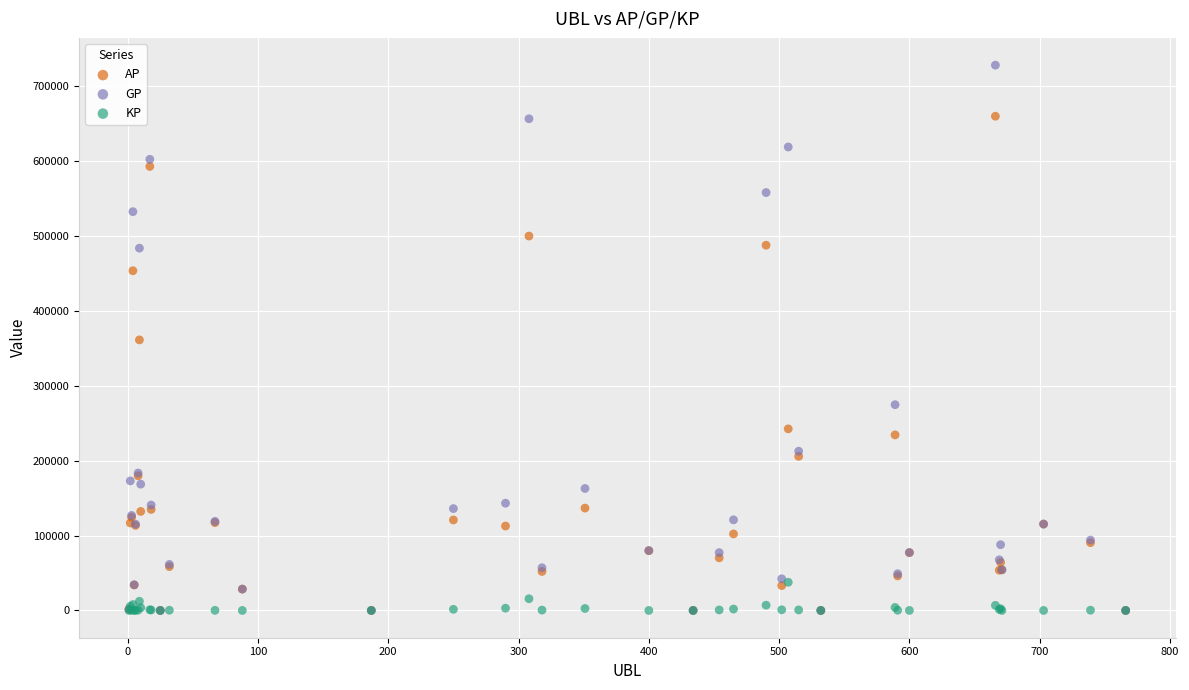

In the AP series, what Y value is closest to 329883?

361188.0